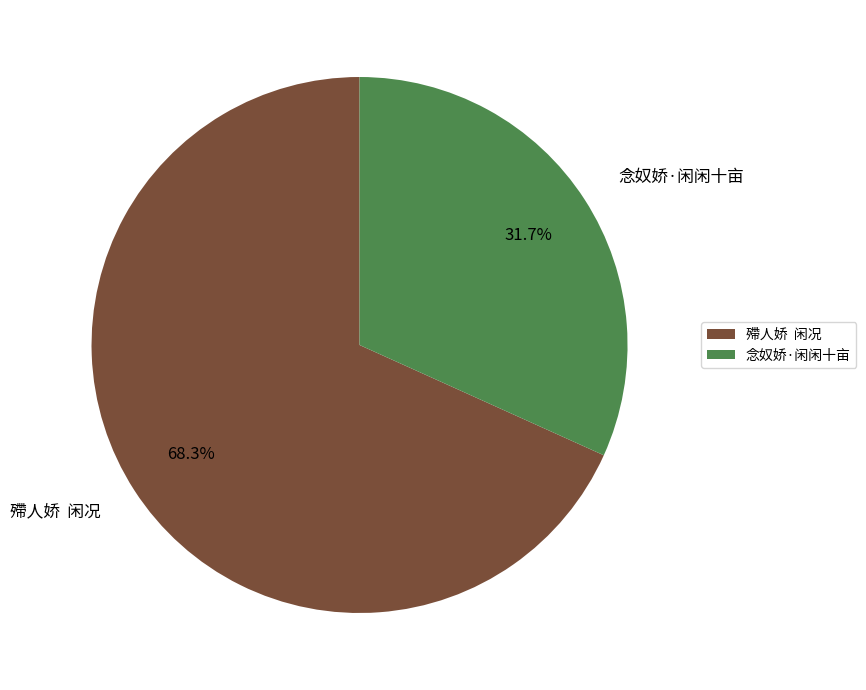

Is it true that 念奴娇·闲闲十亩 is 32% of the pie?

True